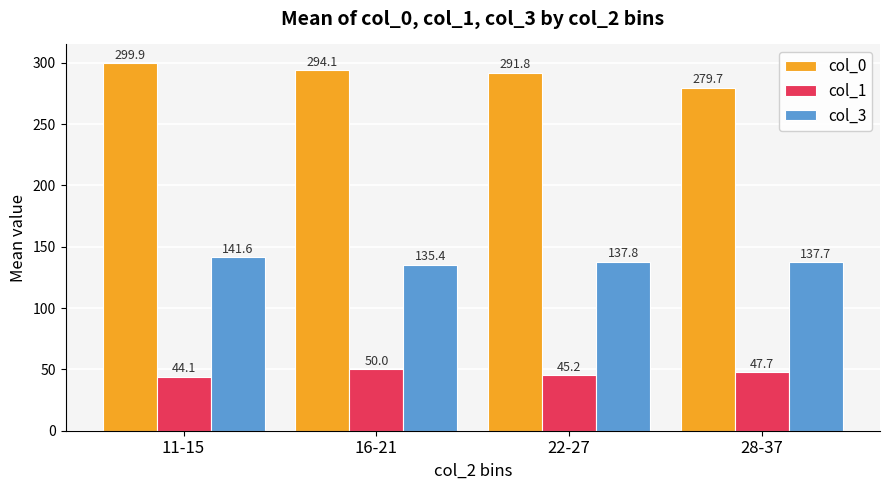

List the labels in order of col_0 value, smallest first.

28-37, 22-27, 16-21, 11-15